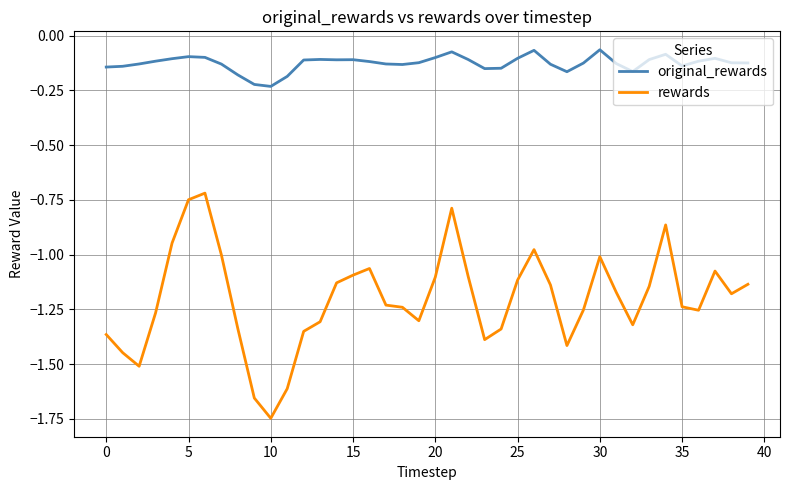

What is the difference between the maximum and minimum values in the rewards series?

1.0